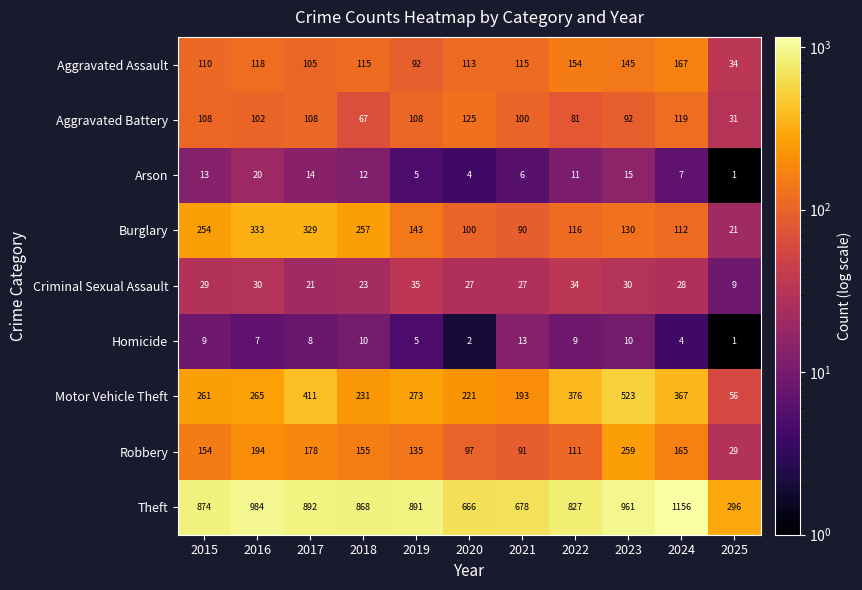

What is the difference between the Burglary values at 2017 and 2016?

4